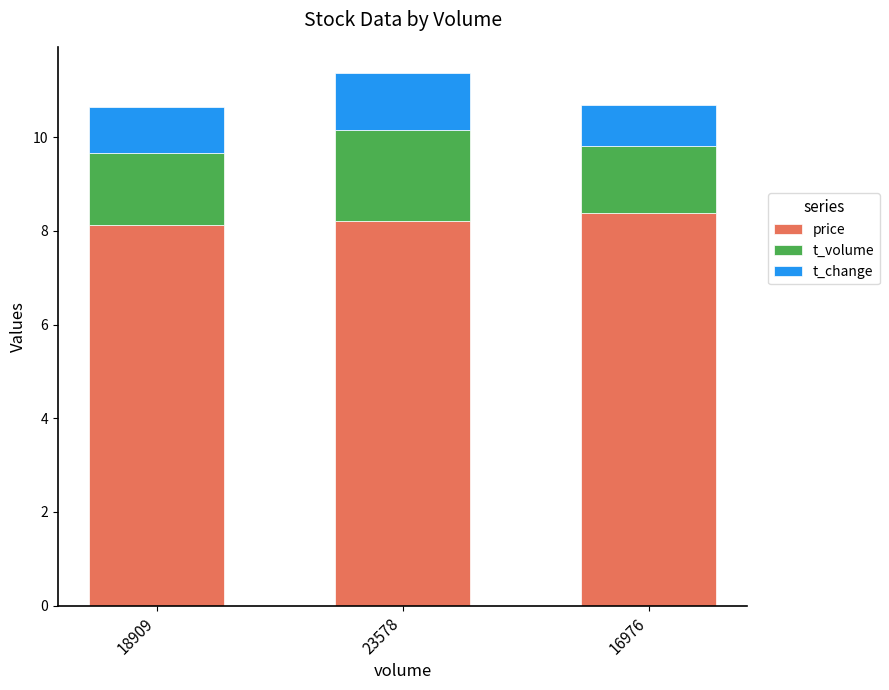

Reading left to right, list the values for the price series.

8.1	8.2	8.4